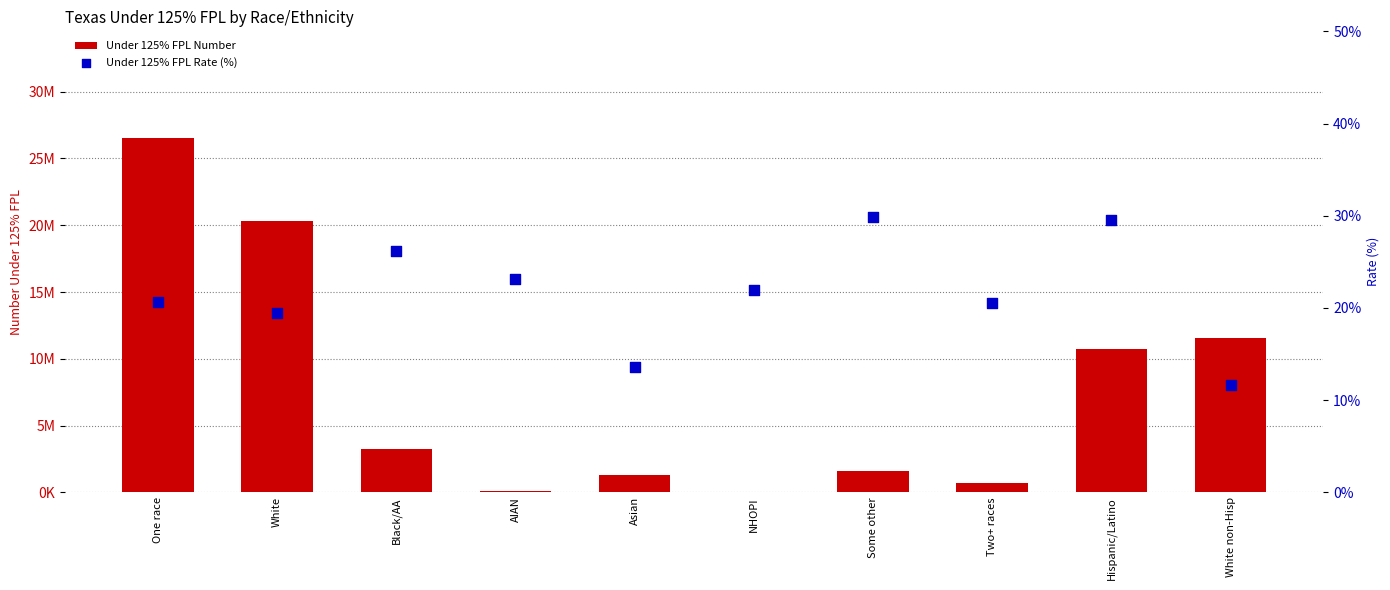

Which series reaches the maximum Y coordinate?

Under 125% FPL Number